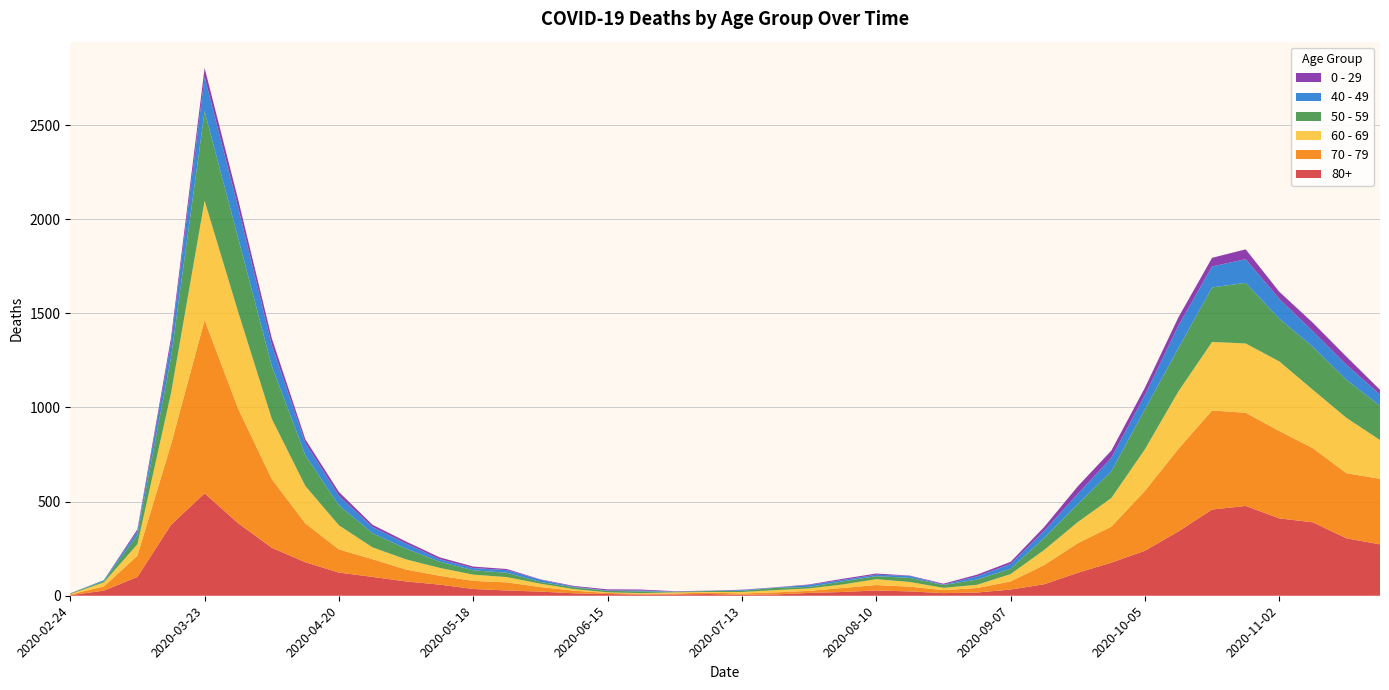

Reading left to right, extract all data points from this chart.

80+: 3	27	100	377	544	385	255	178	123	100	76	59	36	28	22	13	9	6	7	9	5	7	15	20	28	23	14	17	33	61	122	176	239	342	458	477	411	390	305	273
70 - 79: 4	22	113	427	920	608	365	206	123	94	63	47	43	43	24	14	6	5	5	8	7	11	11	21	29	25	16	24	43	102	157	191	318	439	526	495	464	394	346	348
60 - 69: 2	22	61	272	634	514	320	199	128	63	54	42	33	28	18	8	3	3	6	3	8	12	13	19	31	25	12	17	39	80	112	152	221	305	364	368	370	310	294	206
50 - 59: 3	7	48	190	475	392	281	163	106	75	57	33	23	23	9	10	8	9	3	5	6	12	8	16	16	22	15	28	28	64	95	142	212	230	290	322	227	228	202	182
40 - 49: 0	5	21	79	183	163	111	66	51	33	27	13	12	14	12	3	2	5	1	1	4	2	10	8	8	10	2	17	26	38	55	72	76	120	111	126	105	83	80	60
0 - 29: 1	0	10	25	47	42	36	19	20	12	11	10	8	6	2	4	6	5	2	1	2	1	3	6	6	2	5	9	11	20	40	38	39	44	46	52	38	45	43	25